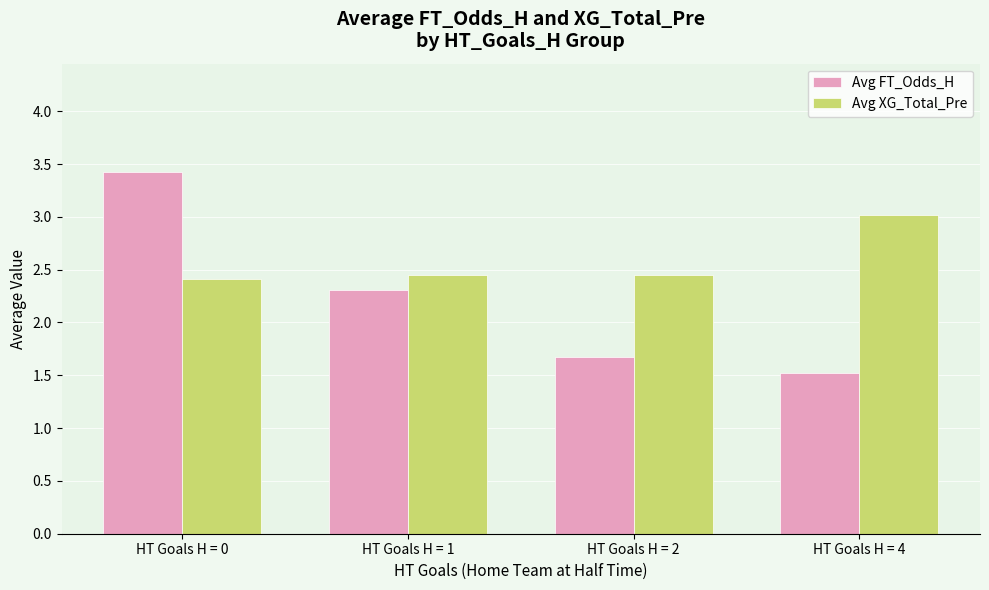

How many groups of bars are there?

4